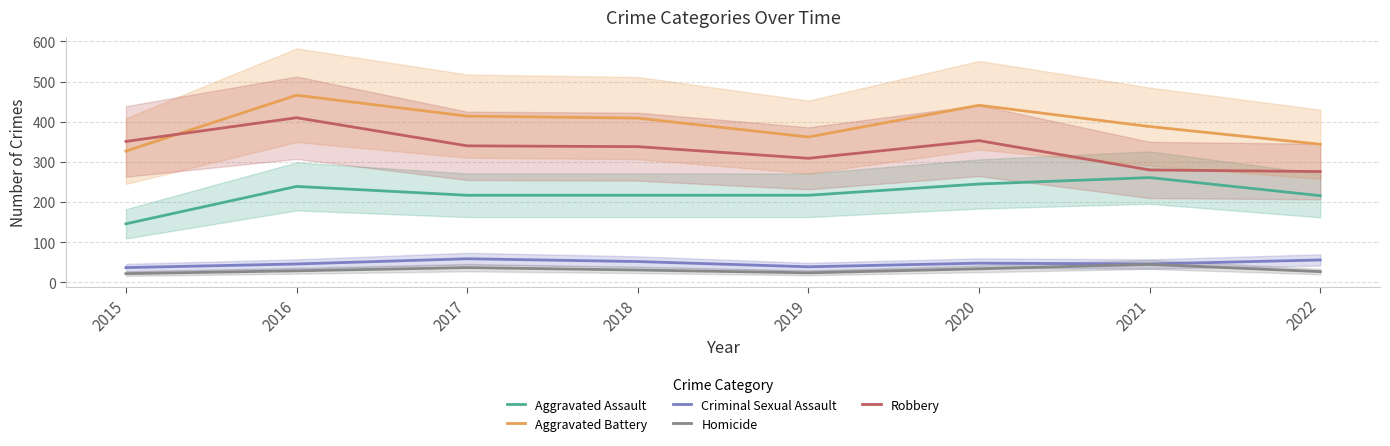

How many data points in Robbery are less than 340?

4